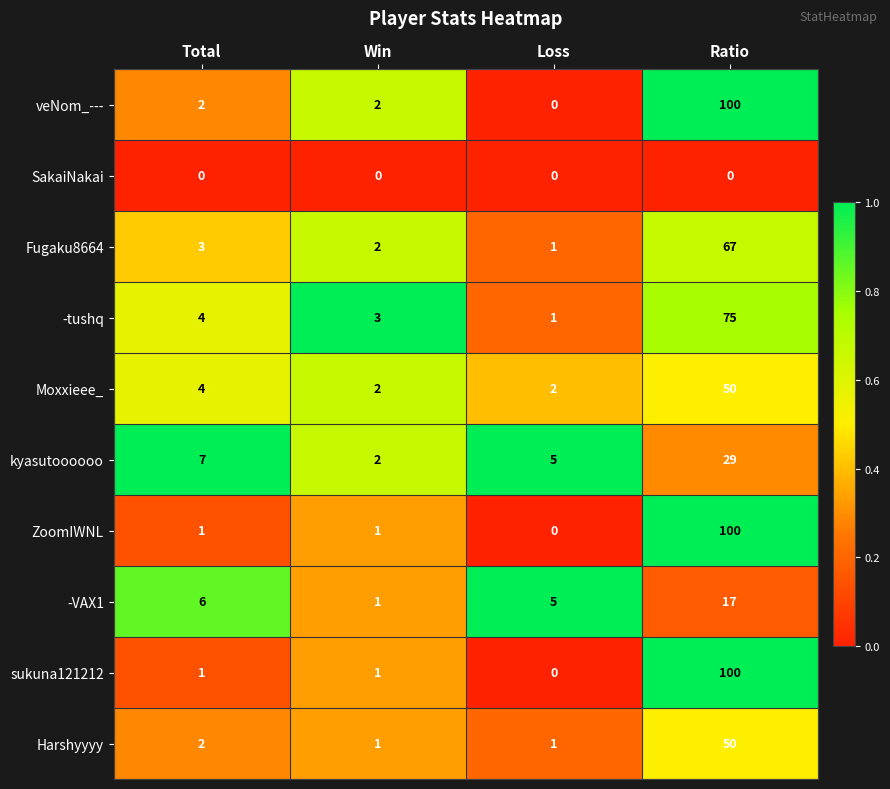

Which series has the largest total across all categories?

veNom_---